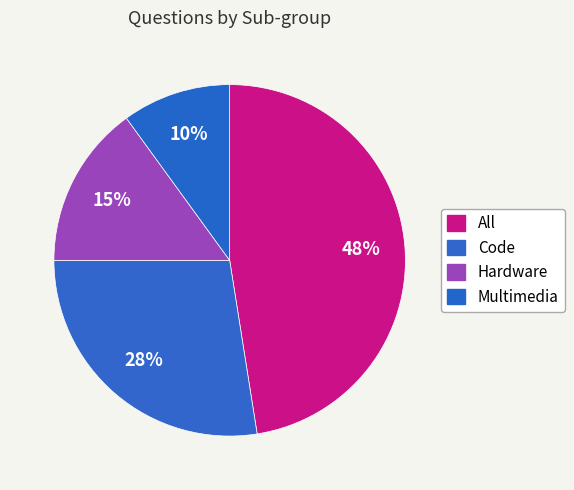

True or false: Code accounts for 15% of the total.

False